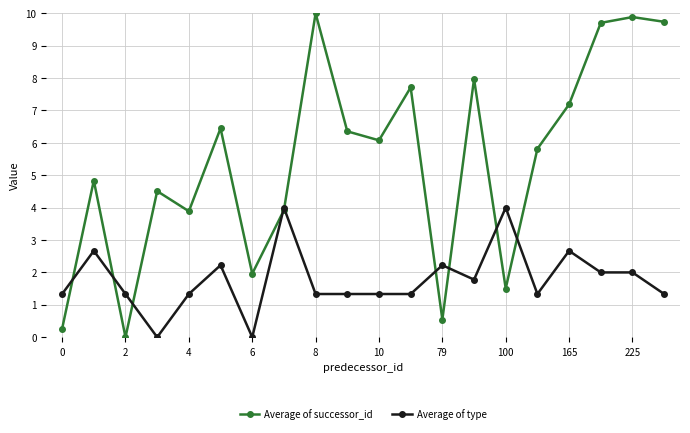

What are all the series names shown in the legend?

Average of successor_id, Average of type